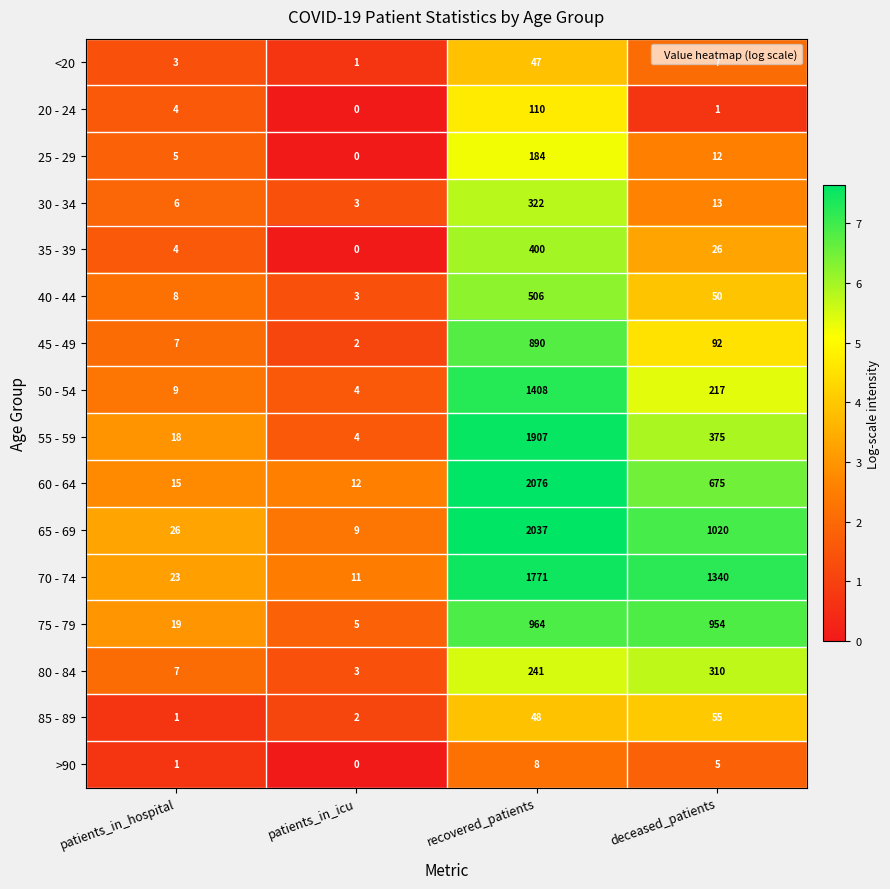

At which category is the sum across all series the highest?

recovered_patients